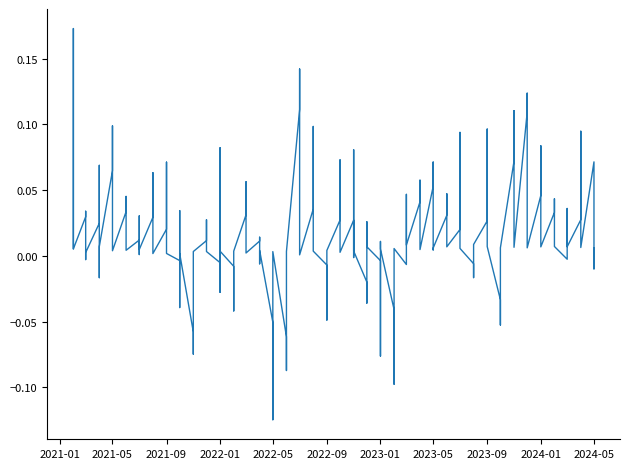

At how many categories does at least one series exceed 0?

40